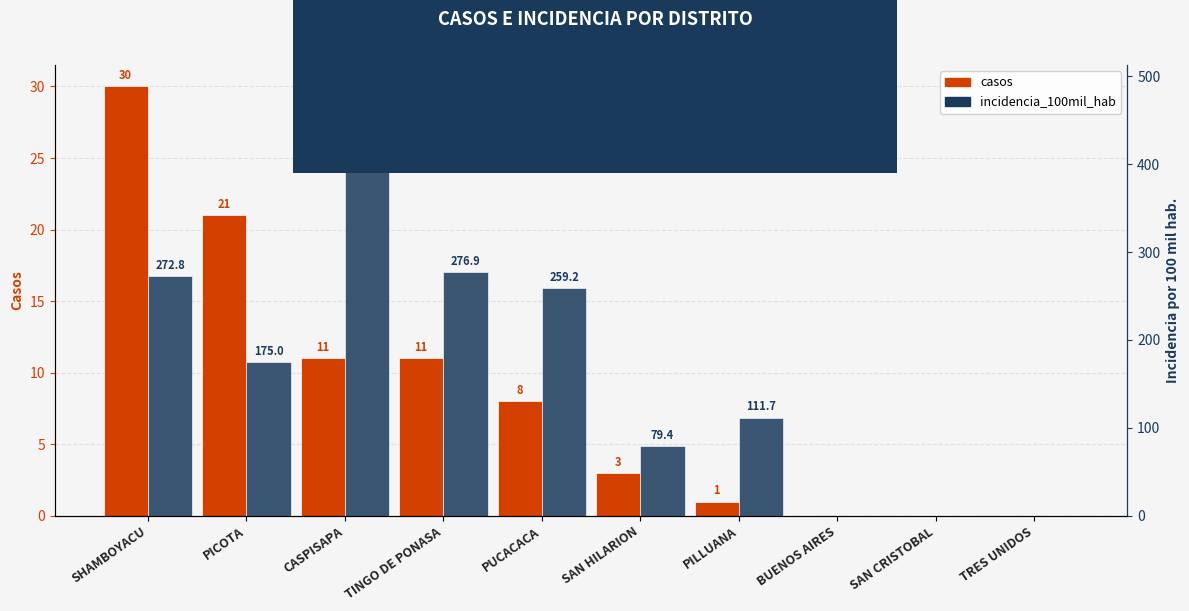

Which has a higher value, TRES UNIDOS or PUCACACA?

PUCACACA